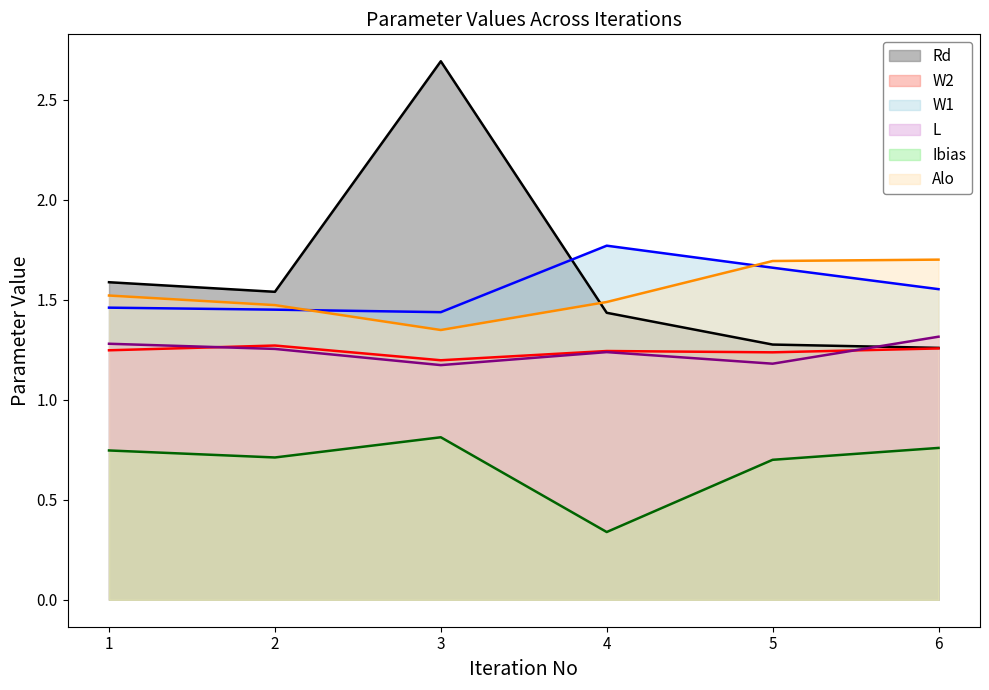

At which category is the sum across all series the highest?

3